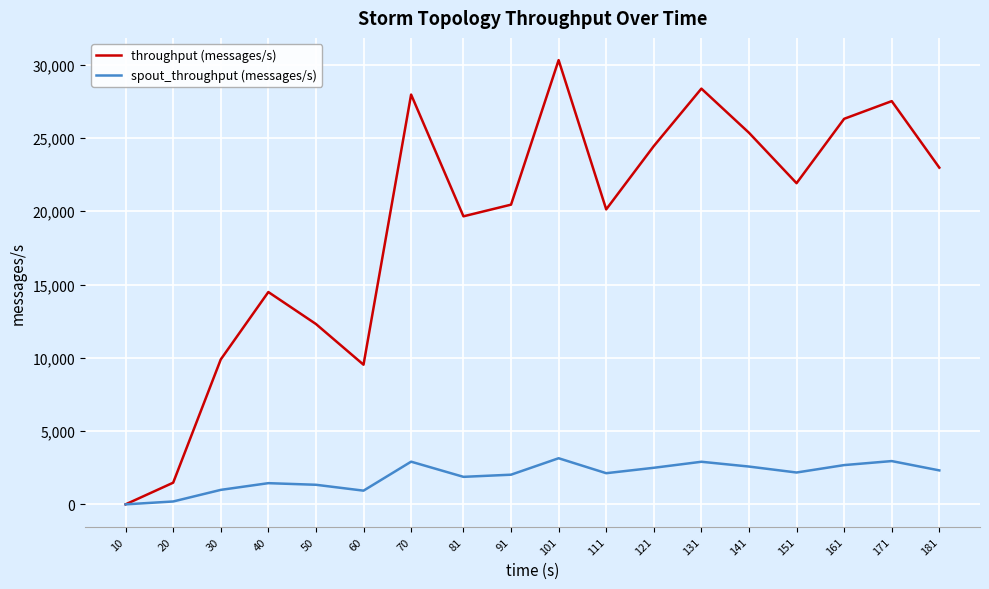

Which series has the largest range (max minus min)?

throughput (messages/s)